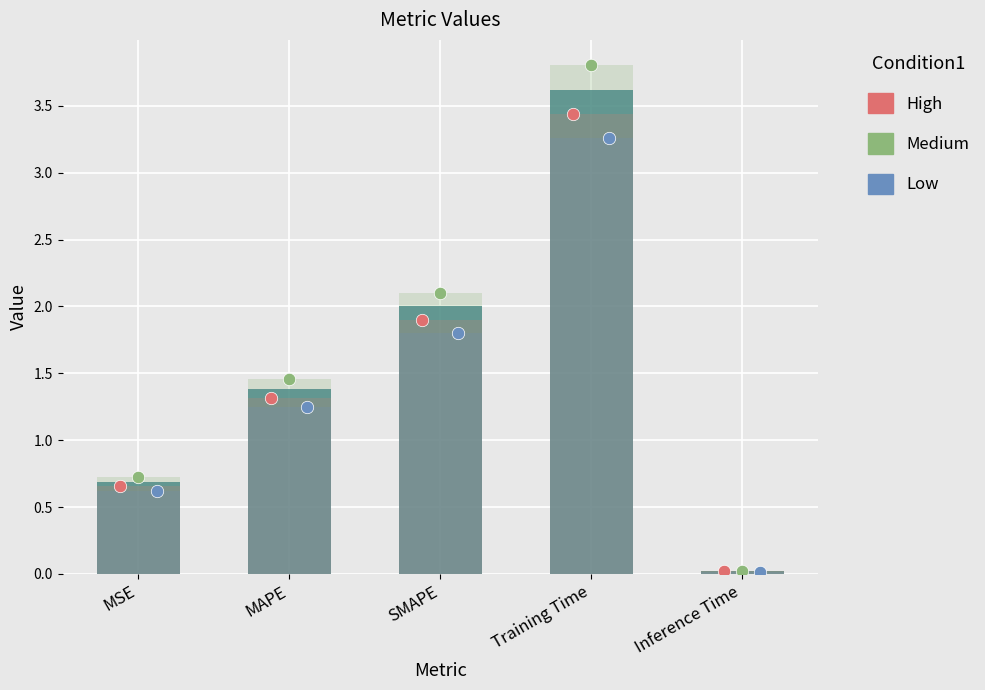

What is the ratio of the value at Training Time to the value at SMAPE?

1.8